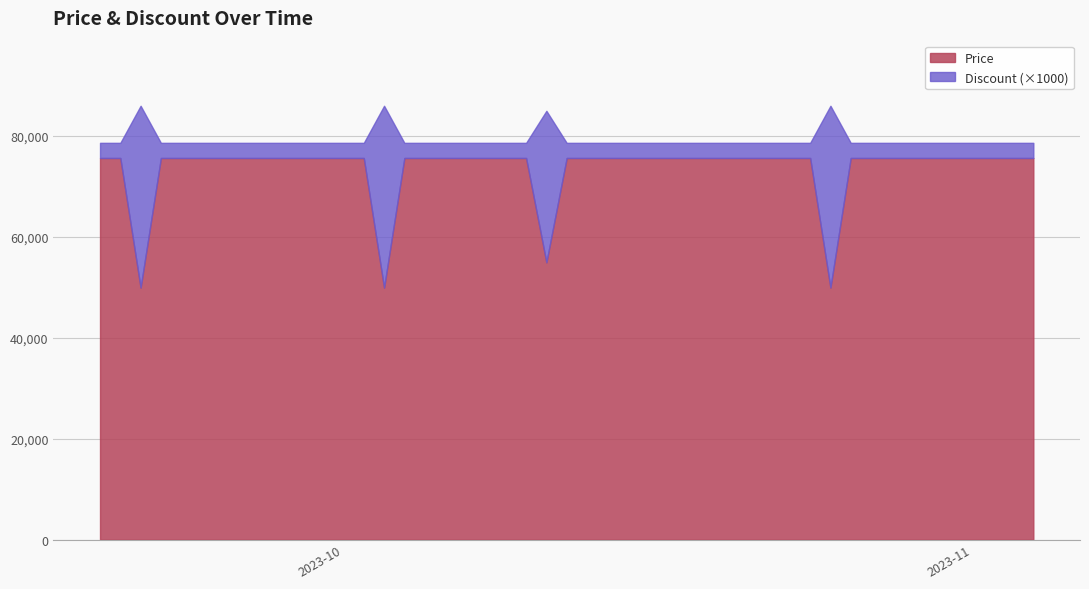

True or false: Price and Discount intersect in this chart.

False